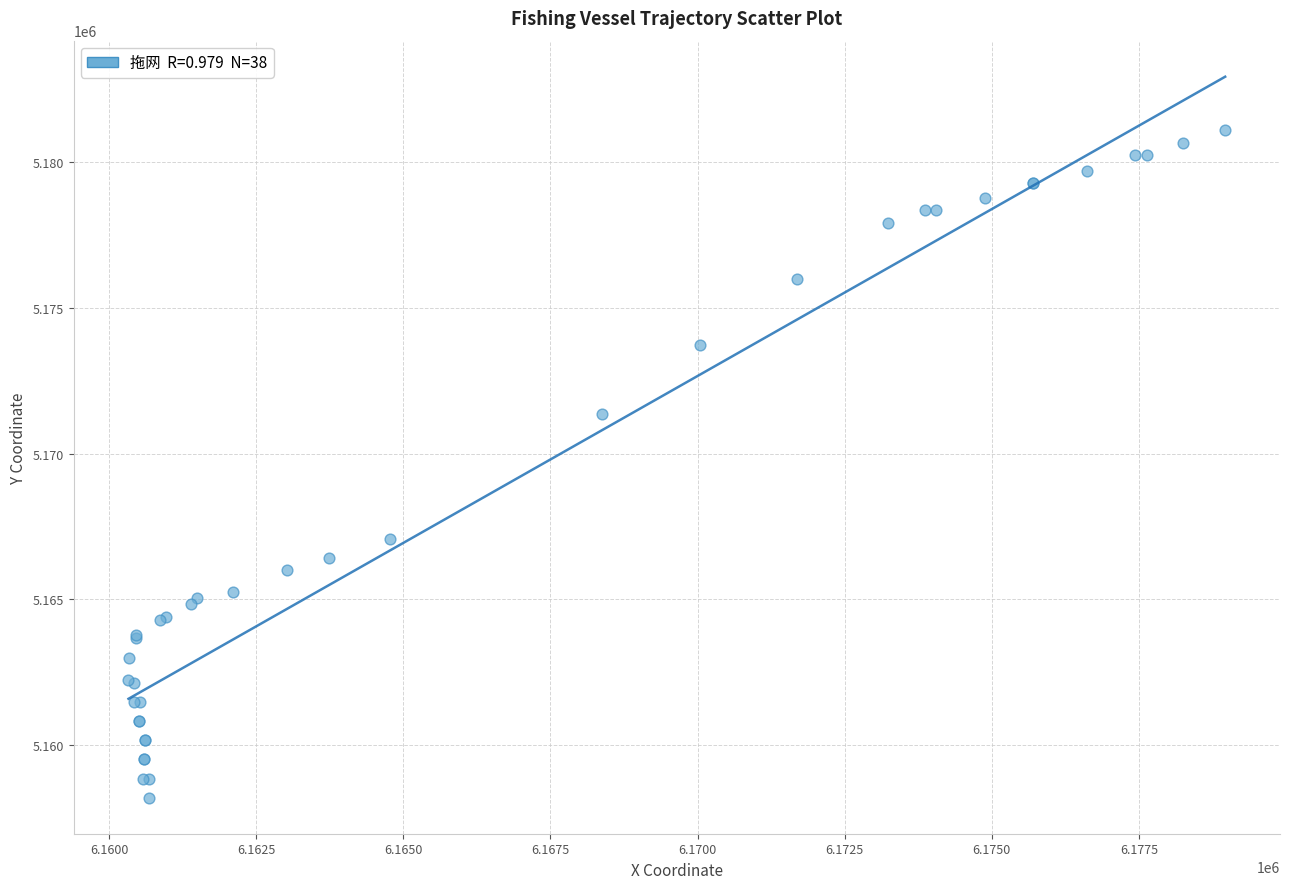

What Y value in the scatter plot is closest to 5169638?

5171353.4